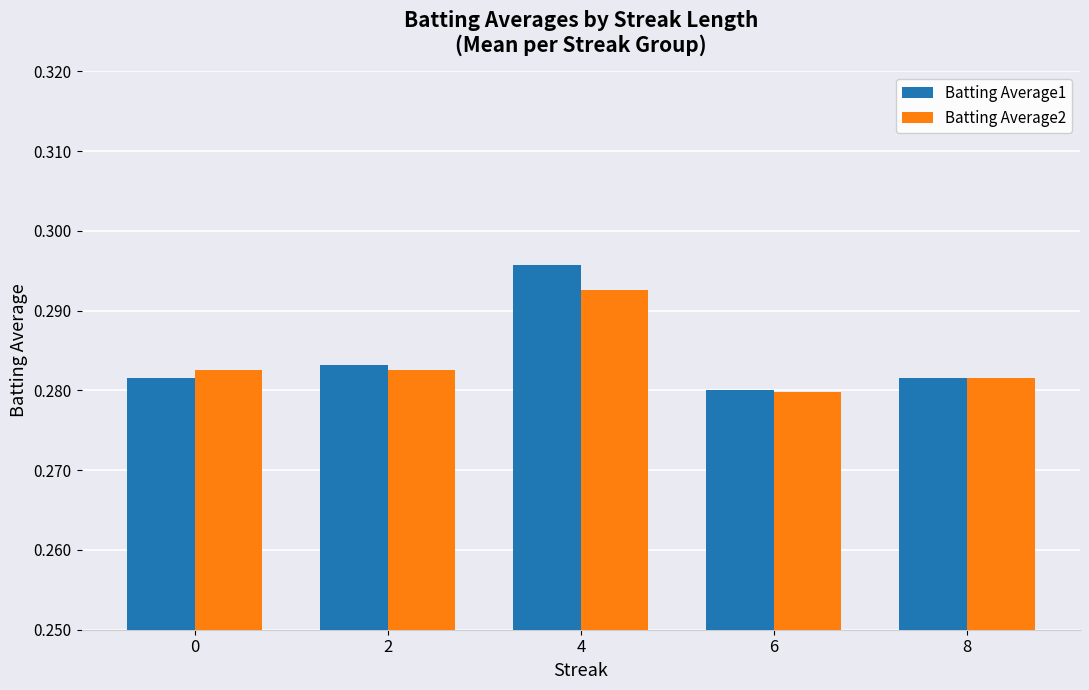

Rank the series by their maximum value, from lowest to highest.

Batting Average2, Batting Average1